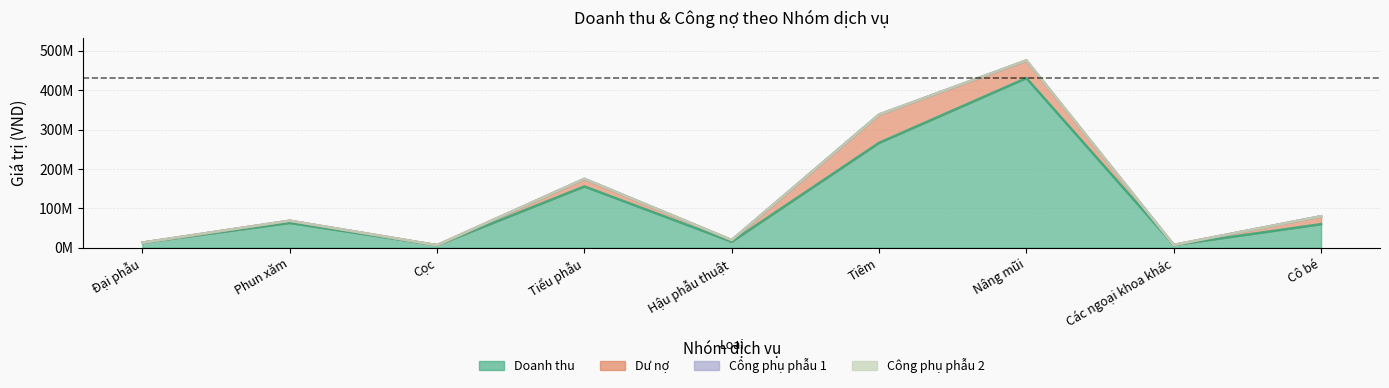

Reading left to right, extract all data points from this chart.

Doanh thu: 13000000	63200000	6500000	155800000	15500000	266498000	431000000	7200000	60000000
Dư nợ: 0	5500000	0	19000000	4000000	71698000	44500000	0	20000000
Công phụ phẫu 1: 0	0	0	400000	125000	50000	300000	0	50000
Công phụ phẫu 2: 0	0	0	0	50000	0	100000	0	0